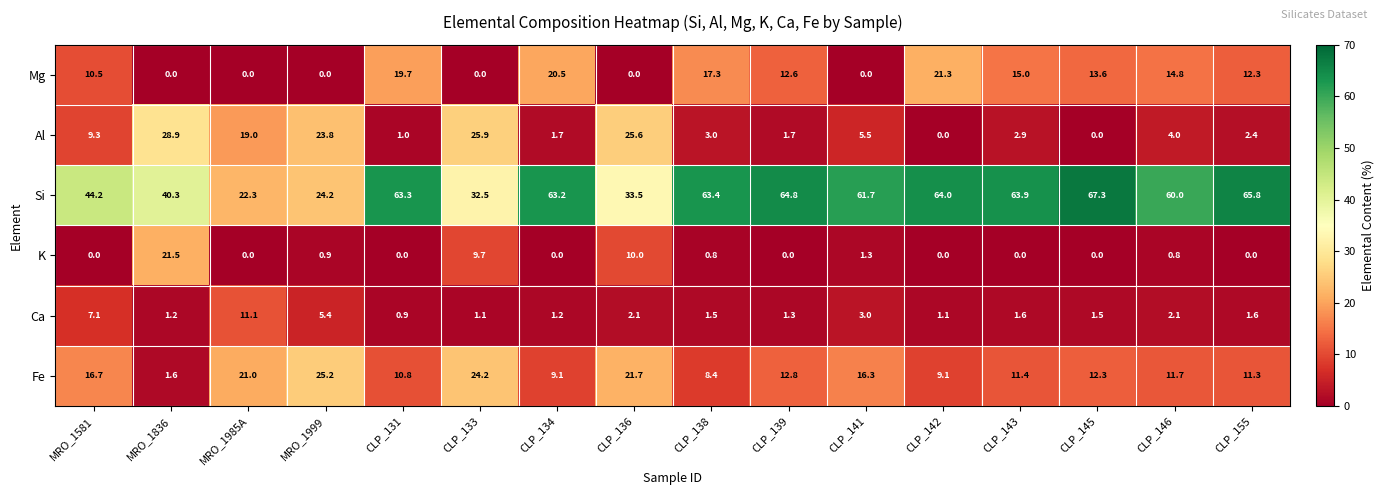

At how many categories does at least one series exceed 51?

10